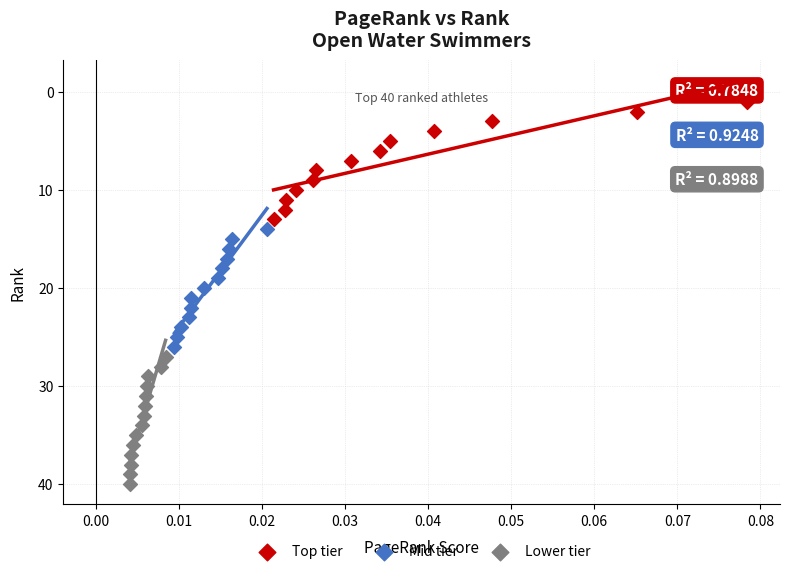

Which series contains the highest Y value?

Lower tier